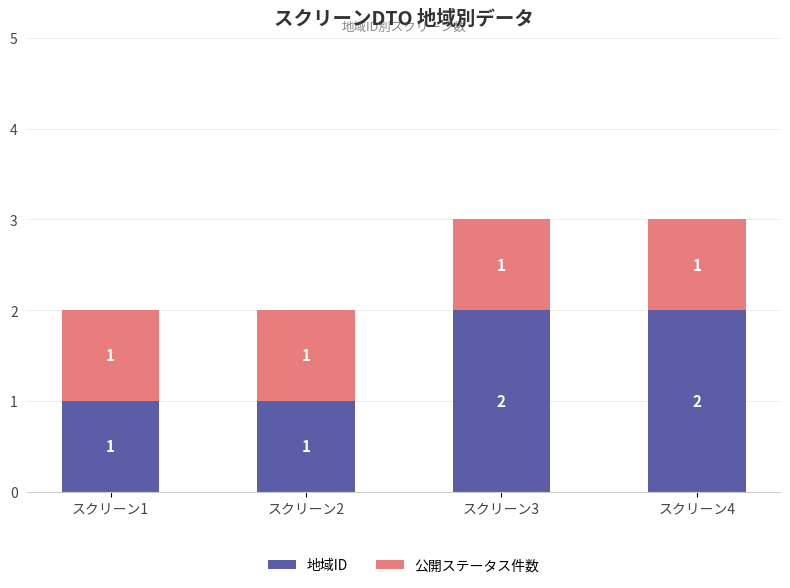

What is the sum of all 地域ID values?

6